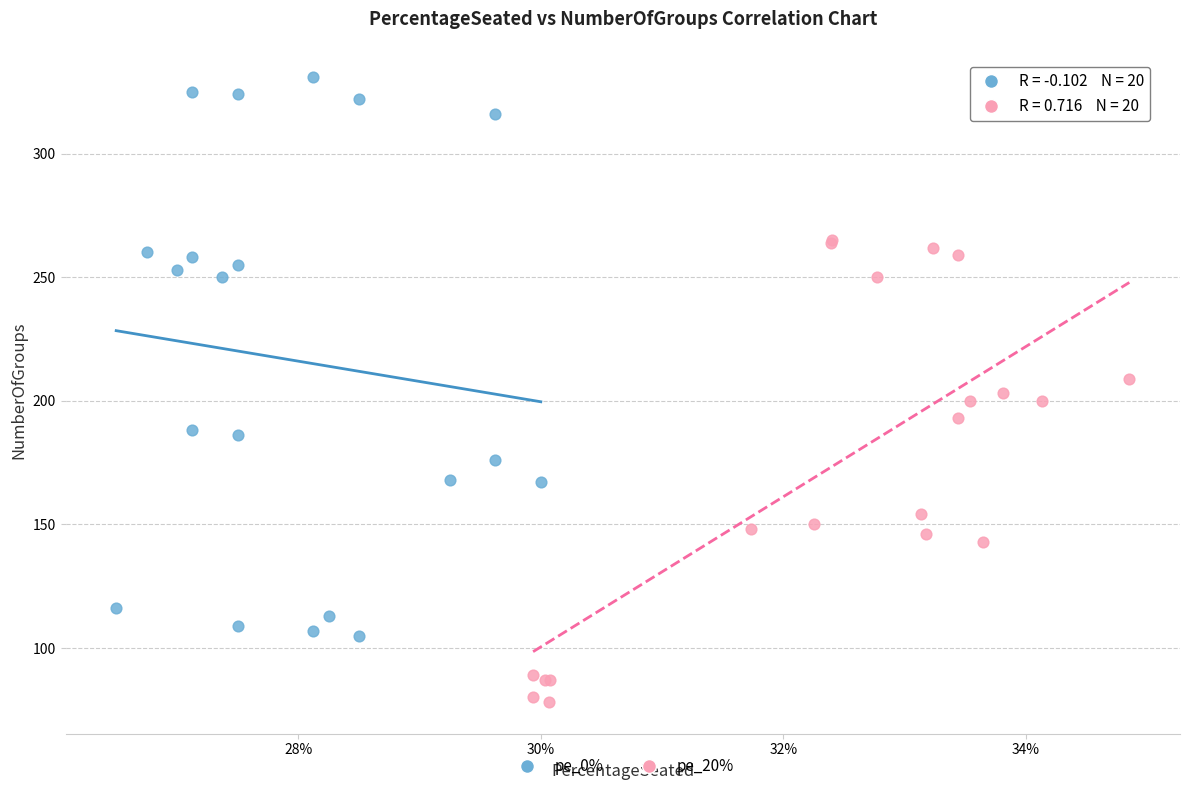

Which series has the widest spread of Y values?

pe_0%